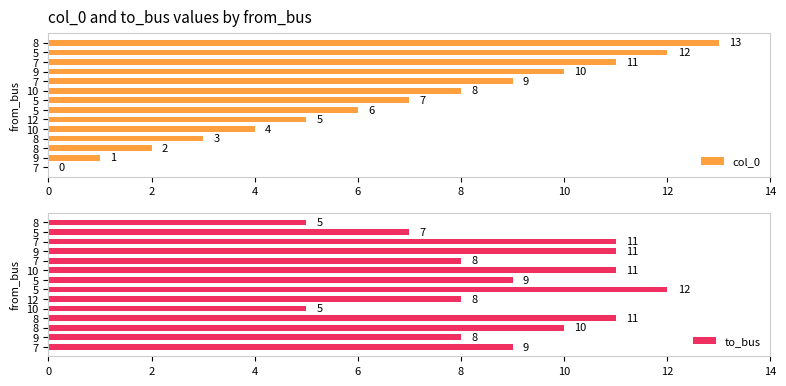

Which has a higher value, 8 or 12?

12